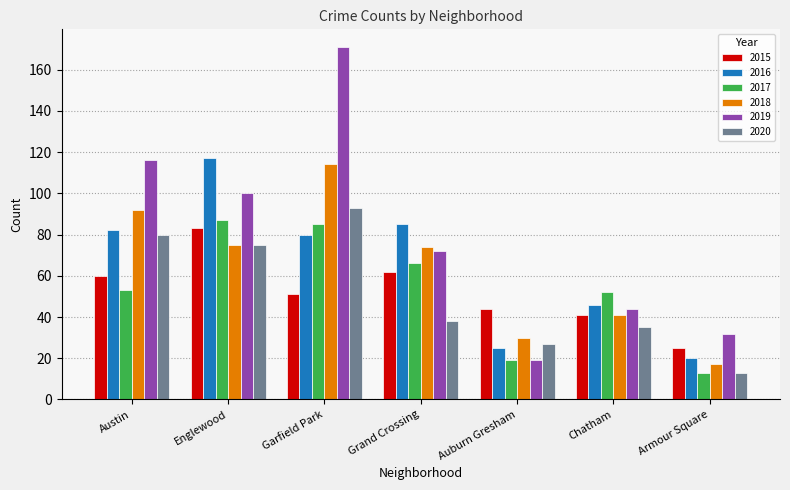

Between Austin and Grand Crossing, which series saw the biggest shift?

2019